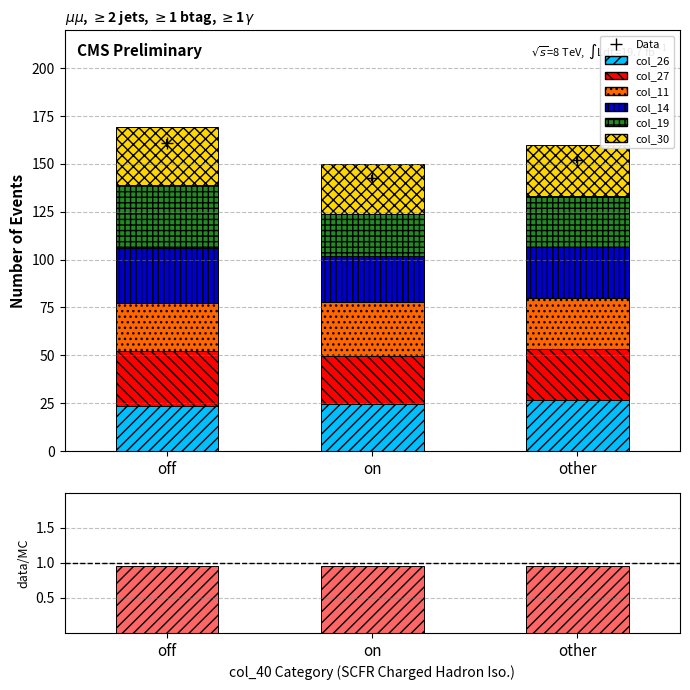

Does the chart contain any negative values?

No